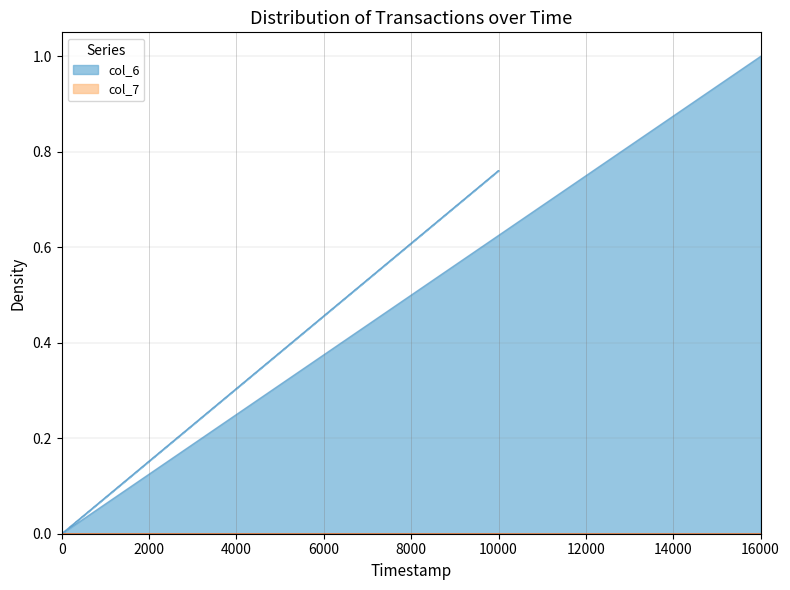

Which series has the largest range (max minus min)?

col_6